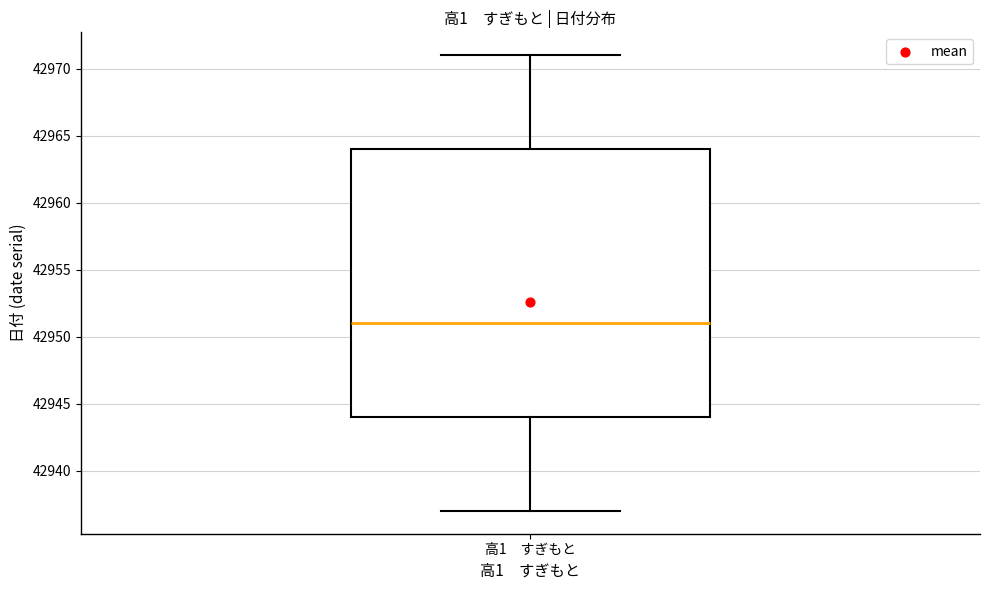

Read this box plot against the y-axis: the position of the median line, the range covered by the box, and the ends of both whiskers. The values are not printed on the chart, so give them approximately, as read against the axis.

median 42951, box 42944 to 42964, whiskers 42937 to 42971